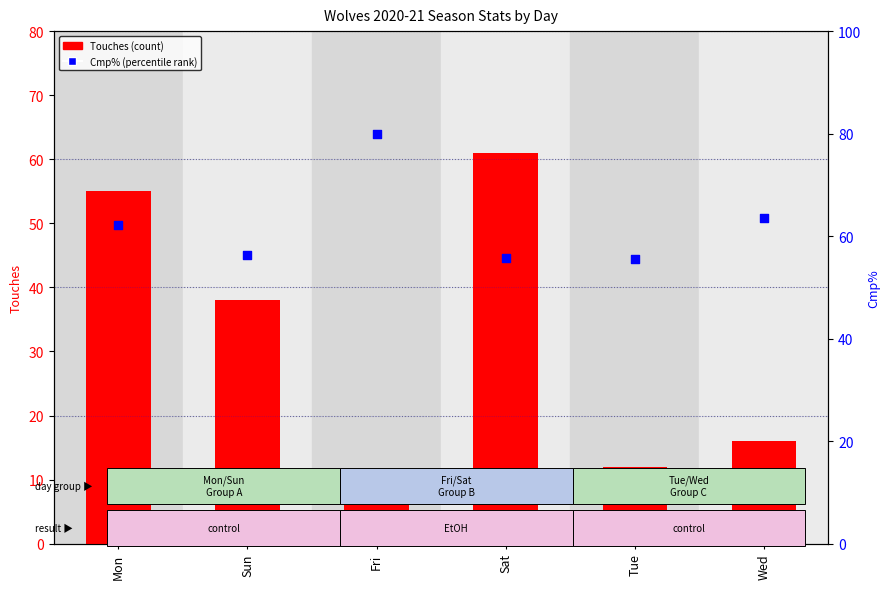

At how many categories does at least one series exceed 9?

6